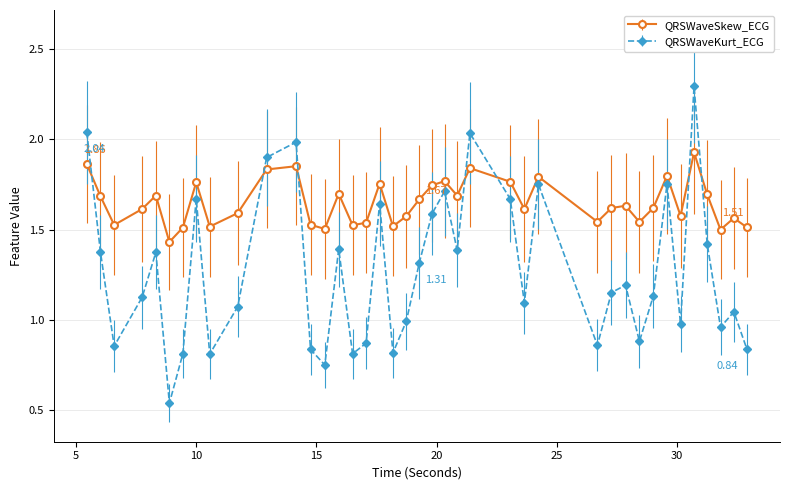

Which series has the largest total across all categories?

QRSWaveSkew_ECG